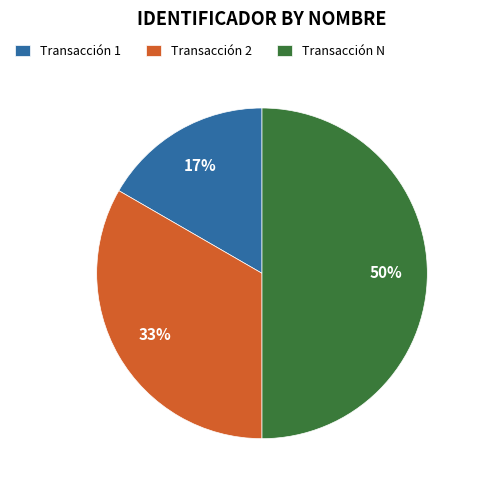

What percentage is the Transacción N slice, to the nearest percent?

50%